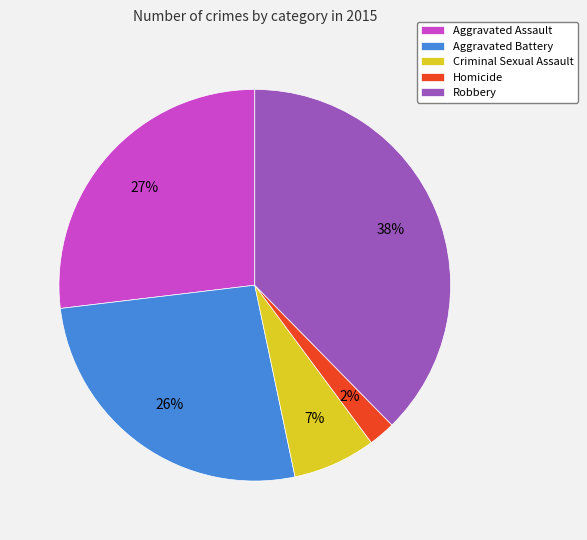

How many segments does this pie chart have?

5